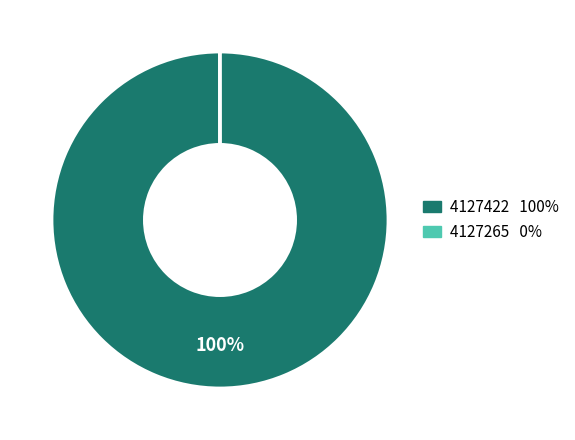

Is there a majority slice in this chart?

Yes